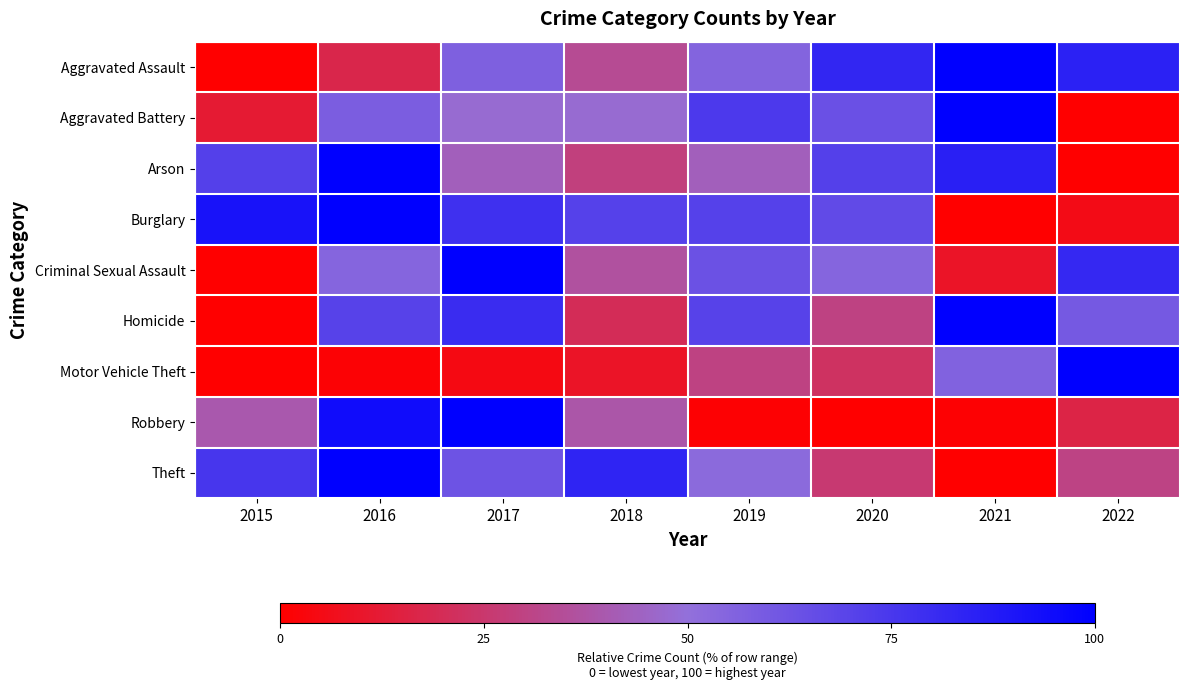

How many series are shown in this chart?

9